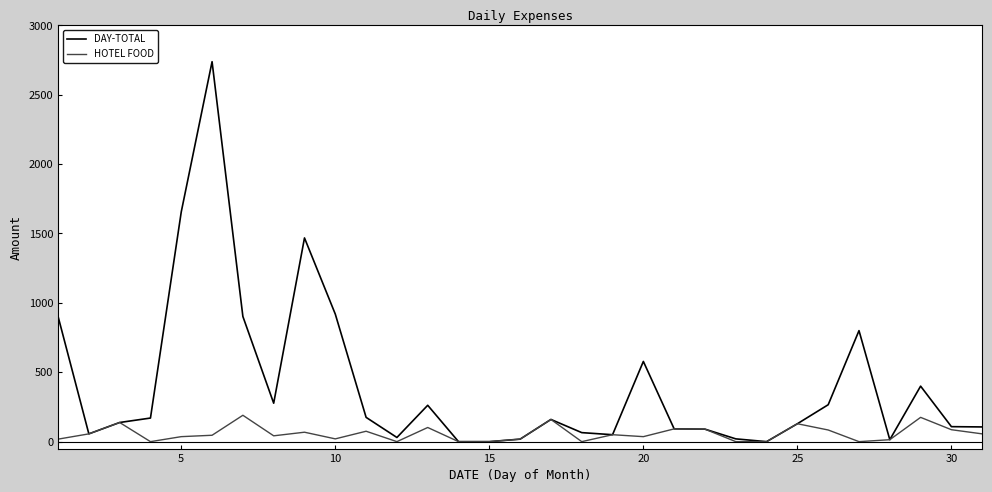

Which series has the largest range (max minus min)?

DAY-TOTAL